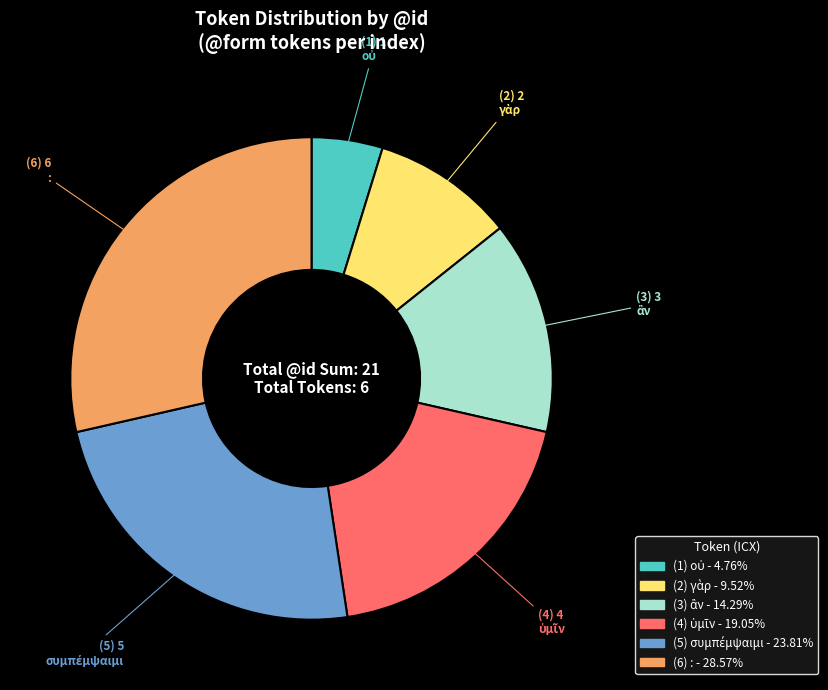

Which category has the biggest portion of the pie?

: